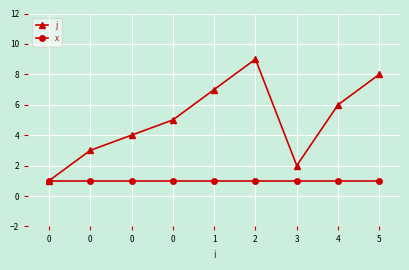

What are all the series names shown in the legend?

j, x